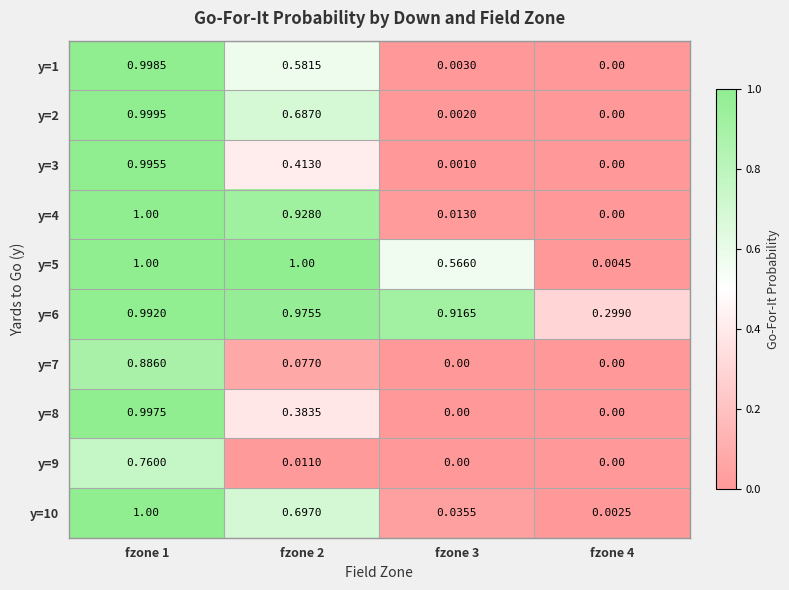

Is the value of y=3 at fzone 1 greater than the value of y=8 at fzone 4?

Yes